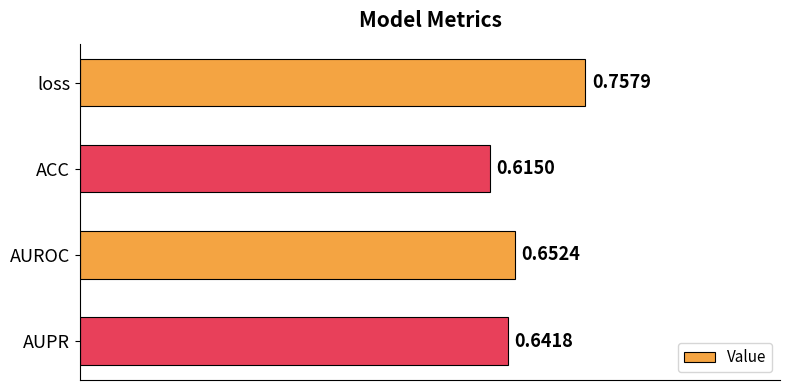

What is the sum of all values?

2.7